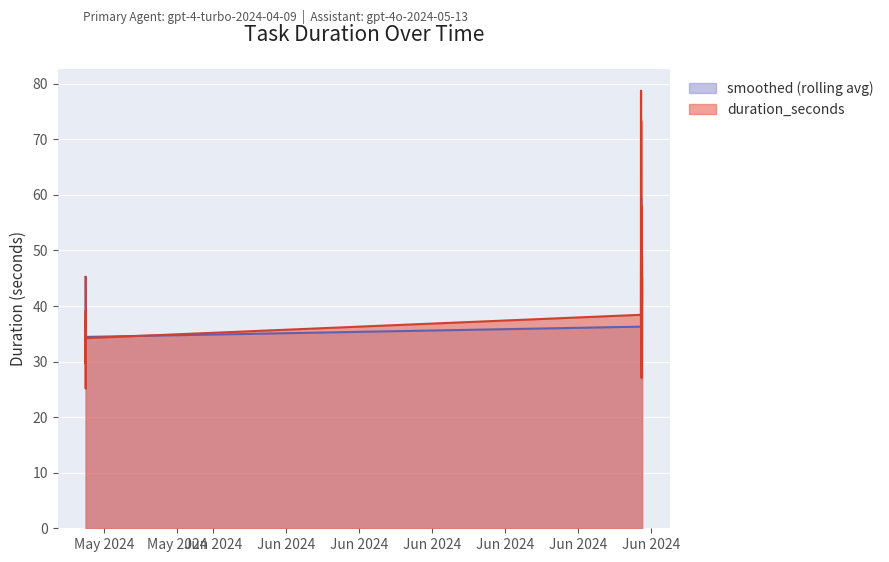

What position from the left is 2024-05-28 12:01?

4